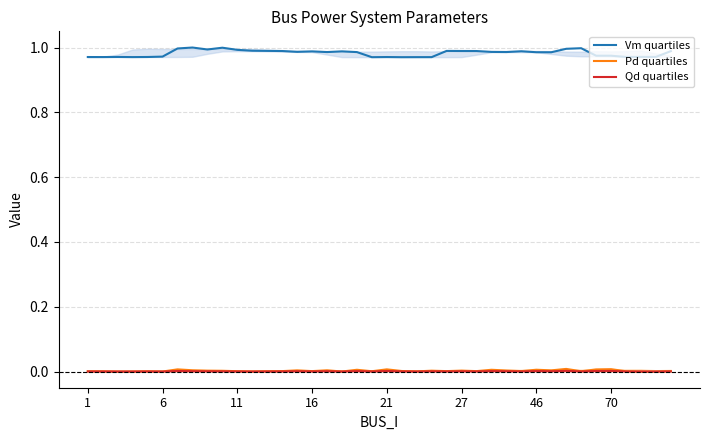

What are all the series names shown in the legend?

Vm quartiles, Pd quartiles, Qd quartiles